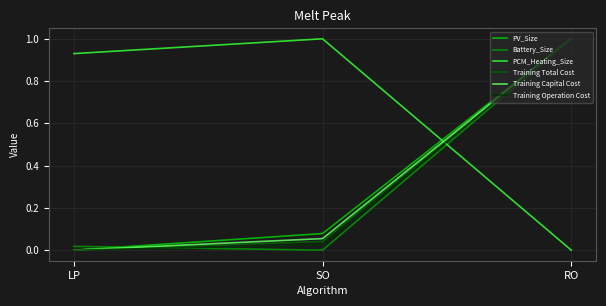

Rank the categories by PCM_Heating_Size value from highest to lowest.

SO, LP, RO